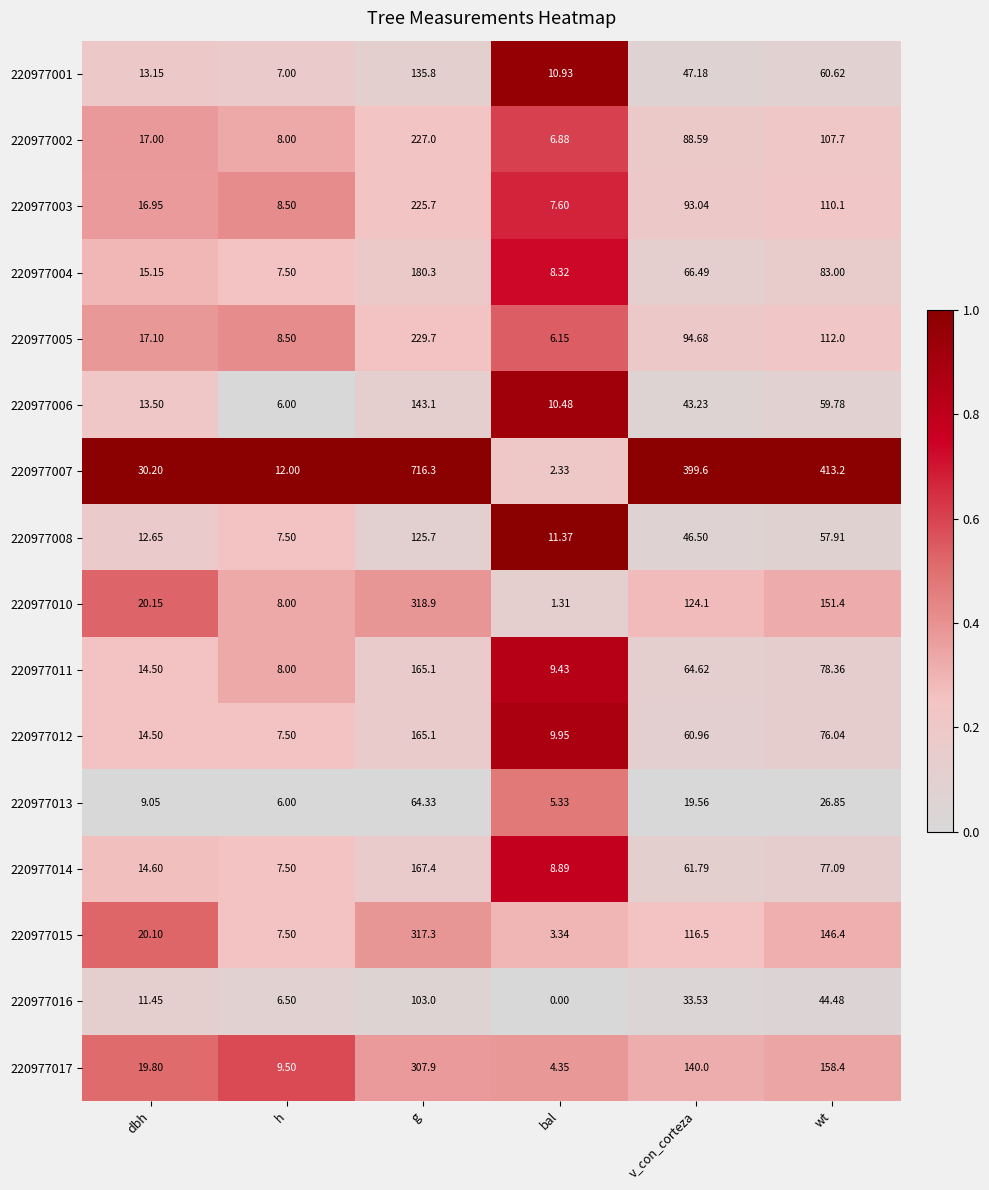

What is the total value across all series at h?

125.5